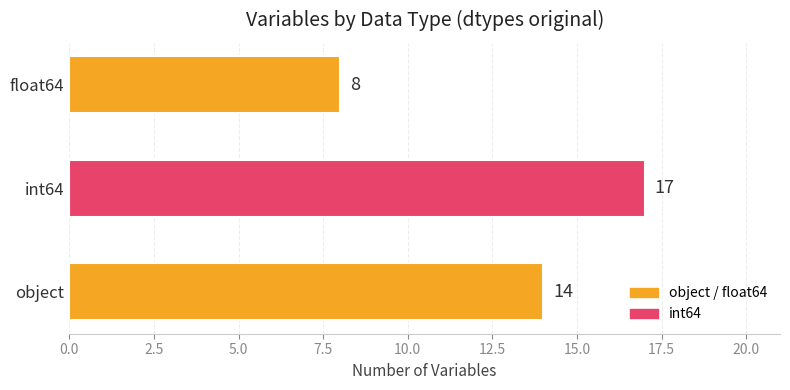

The chart shows a value of 14 at object. True or false?

True